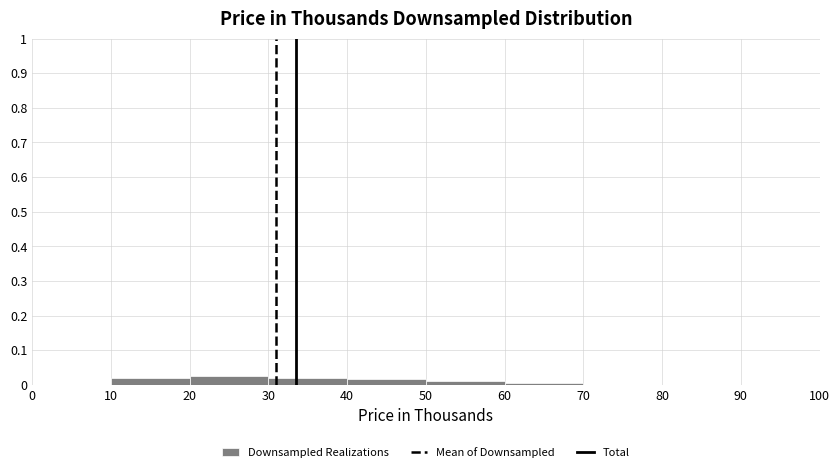

How tall is the bar that spans 40 to 50 on the x-axis? The values are not printed on the chart, so give them approximately, as read against the axis.

0.02